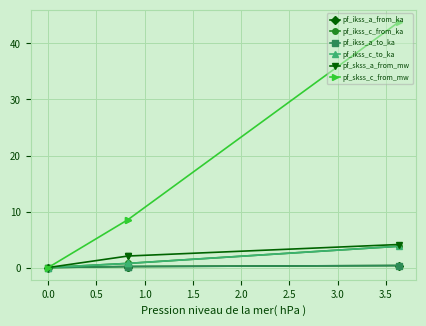

Rank the series by their maximum value, from highest to lowest.

pf_skss_c_from_mw, pf_skss_a_from_mw, pf_ikss_c_from_ka, pf_ikss_c_to_ka, pf_ikss_a_from_ka, pf_ikss_a_to_ka